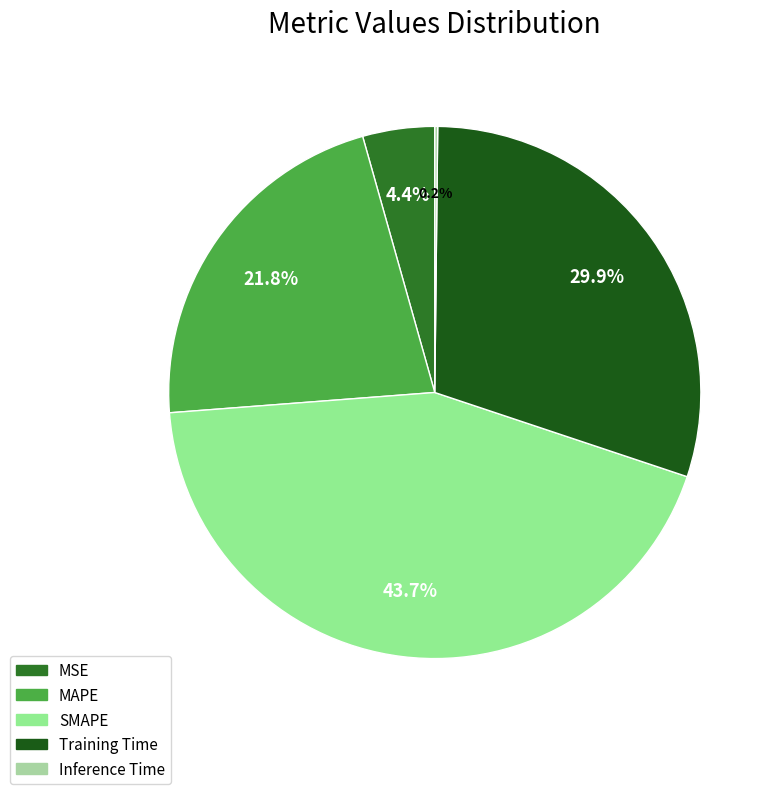

What percentage is the MAPE slice, to the nearest percent?

22%